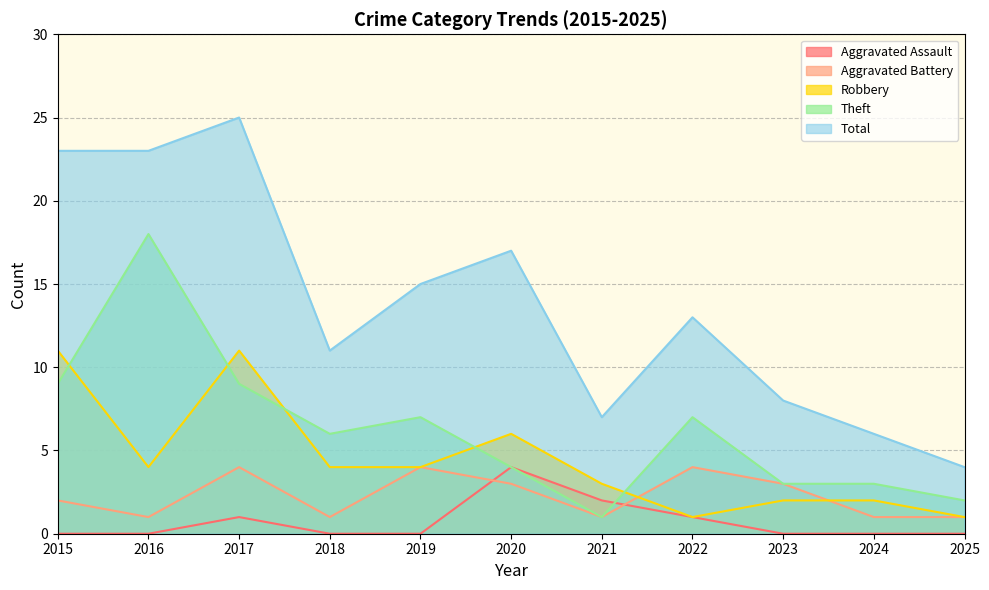

How many data points in Theft are above 6?

5